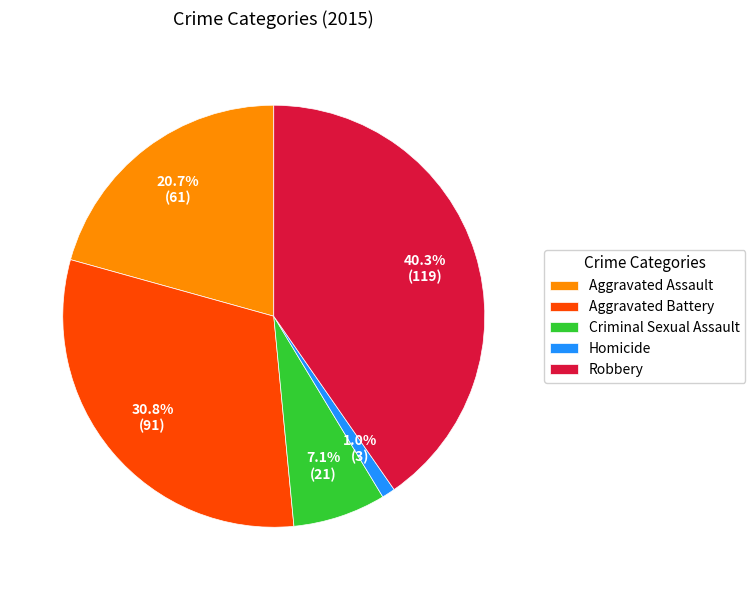

Count the number of slices in the pie.

5